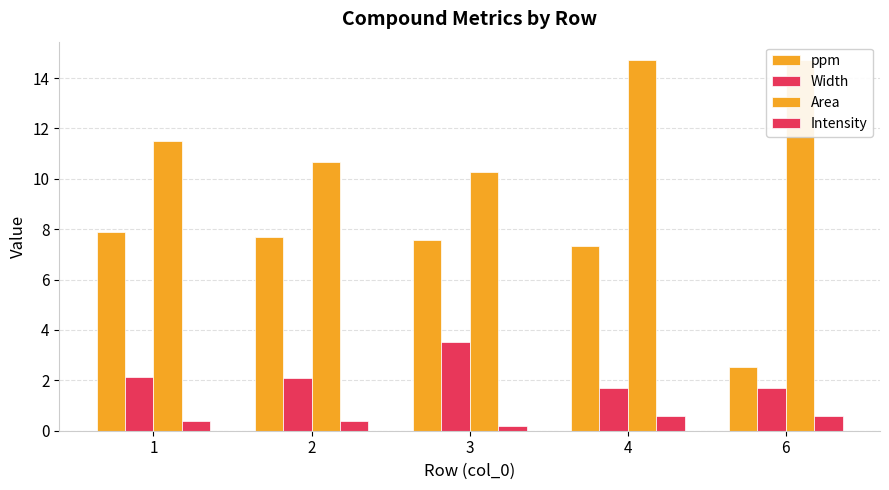

Which series has the widest spread of values?

ppm